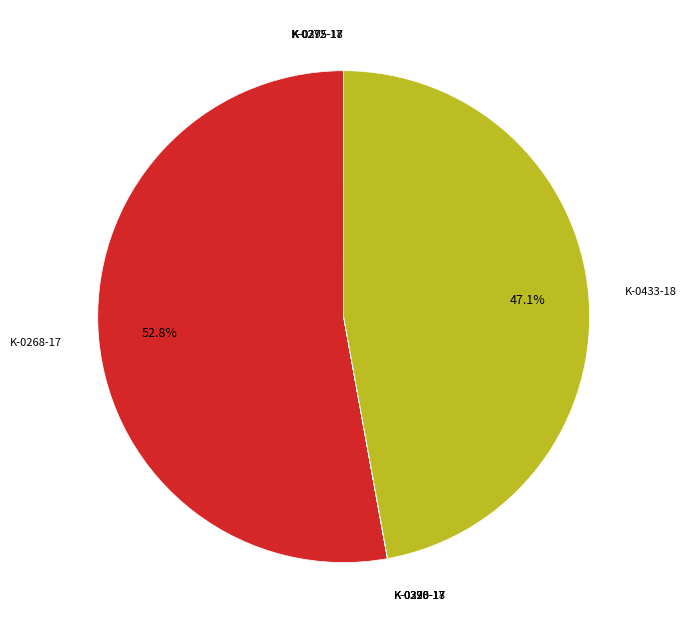

Is there a majority slice in this chart?

Yes